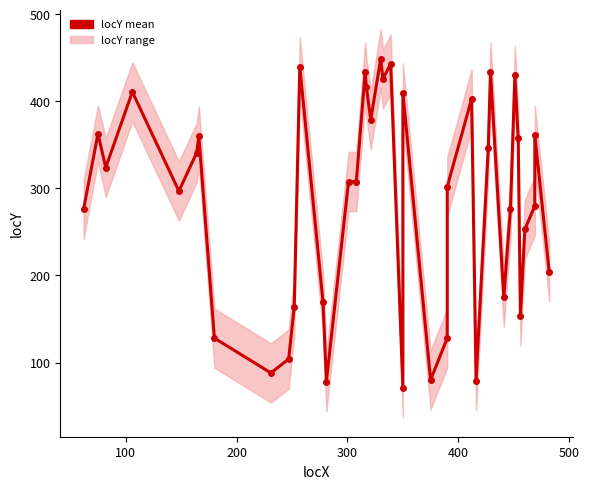

Count the number of categories in the chart.

40